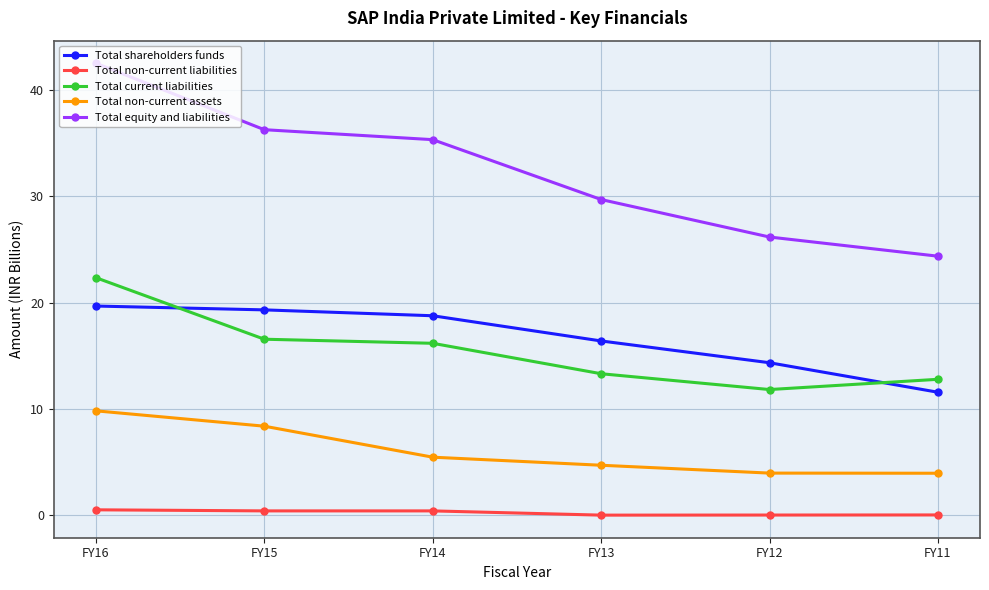

What is the spread (max minus min) of values at FY16?

42.0